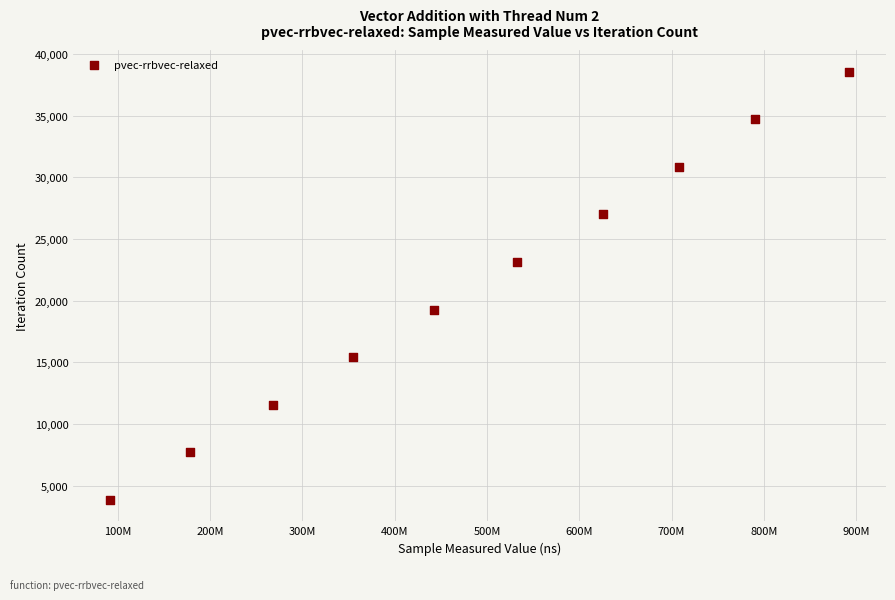

What is the average X value?

488410833